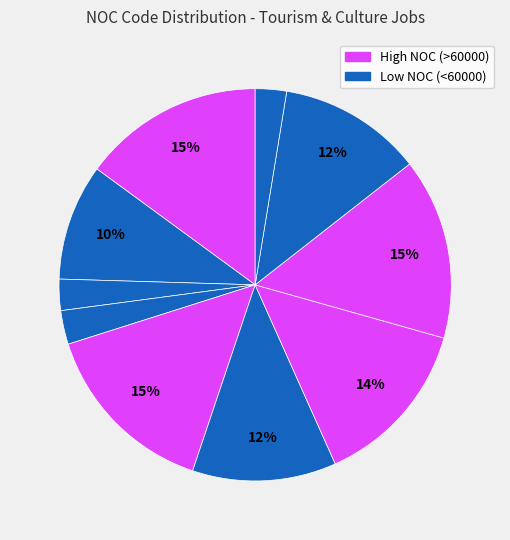

Count the number of slices in the pie.

10